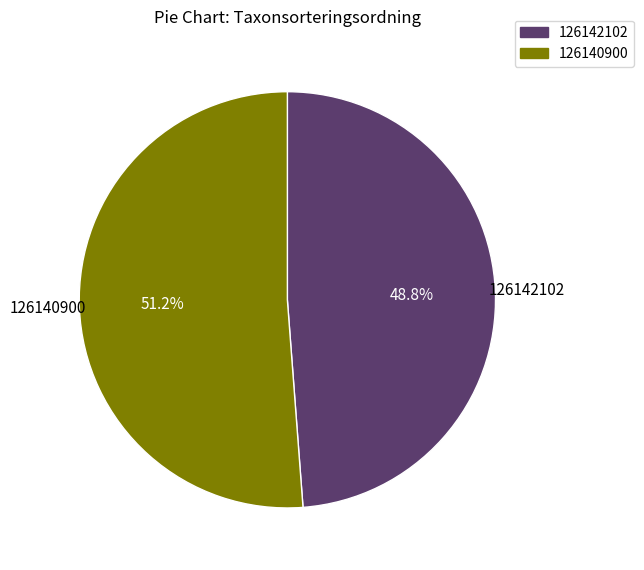

How many segments does this pie chart have?

2